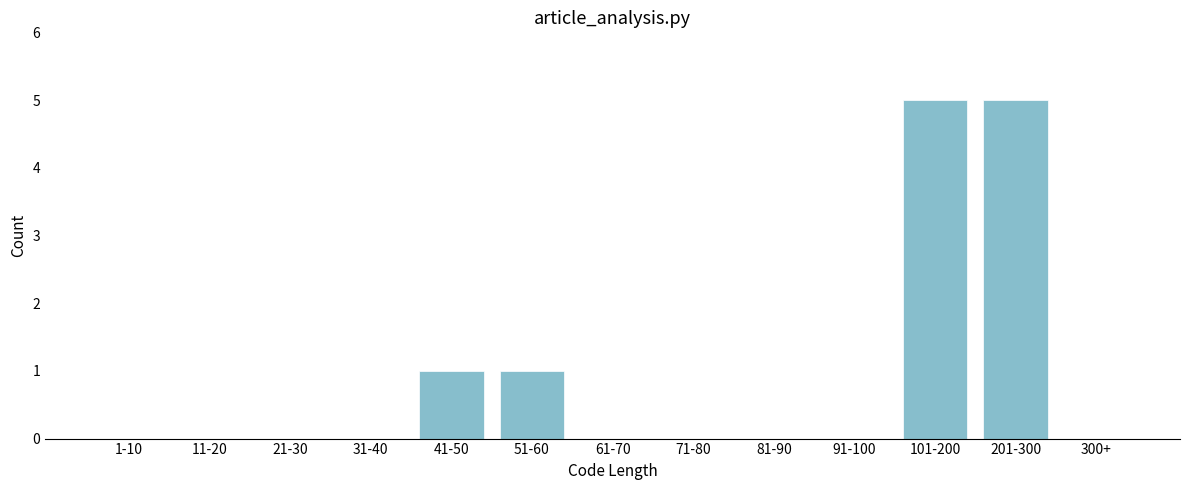

Reading left to right, extract all data points from this chart.

1-10=0	11-20=0	21-30=0	31-40=0	41-50=1	51-60=1	61-70=0	71-80=0	81-90=0	91-100=0	101-200=5	201-300=5	300+=0